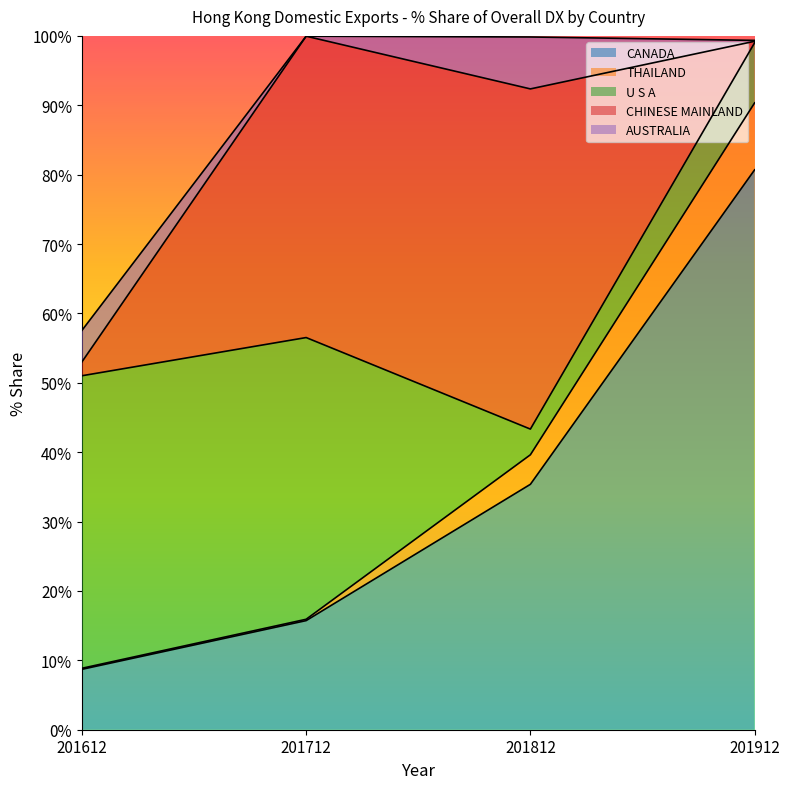

What is the maximum value for U S A?

42.2